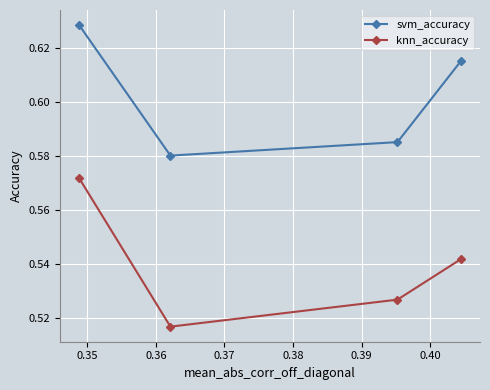

True or false: svm_accuracy and knn_accuracy cross at least once.

False